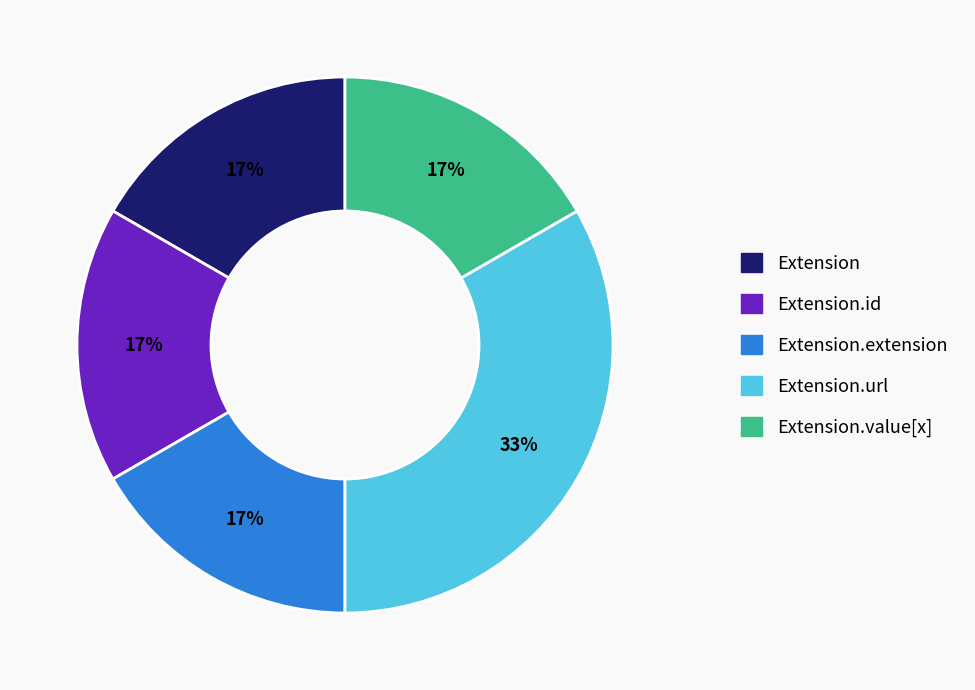

Is there any slice that represents more than half of the pie?

No